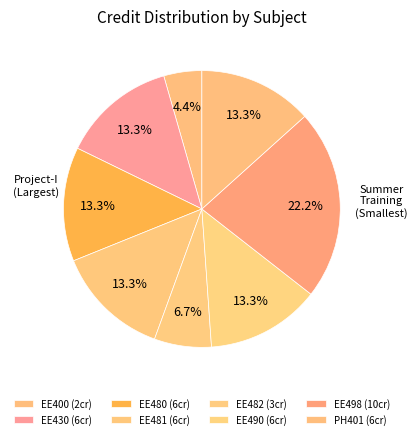

How many segments does this pie chart have?

8